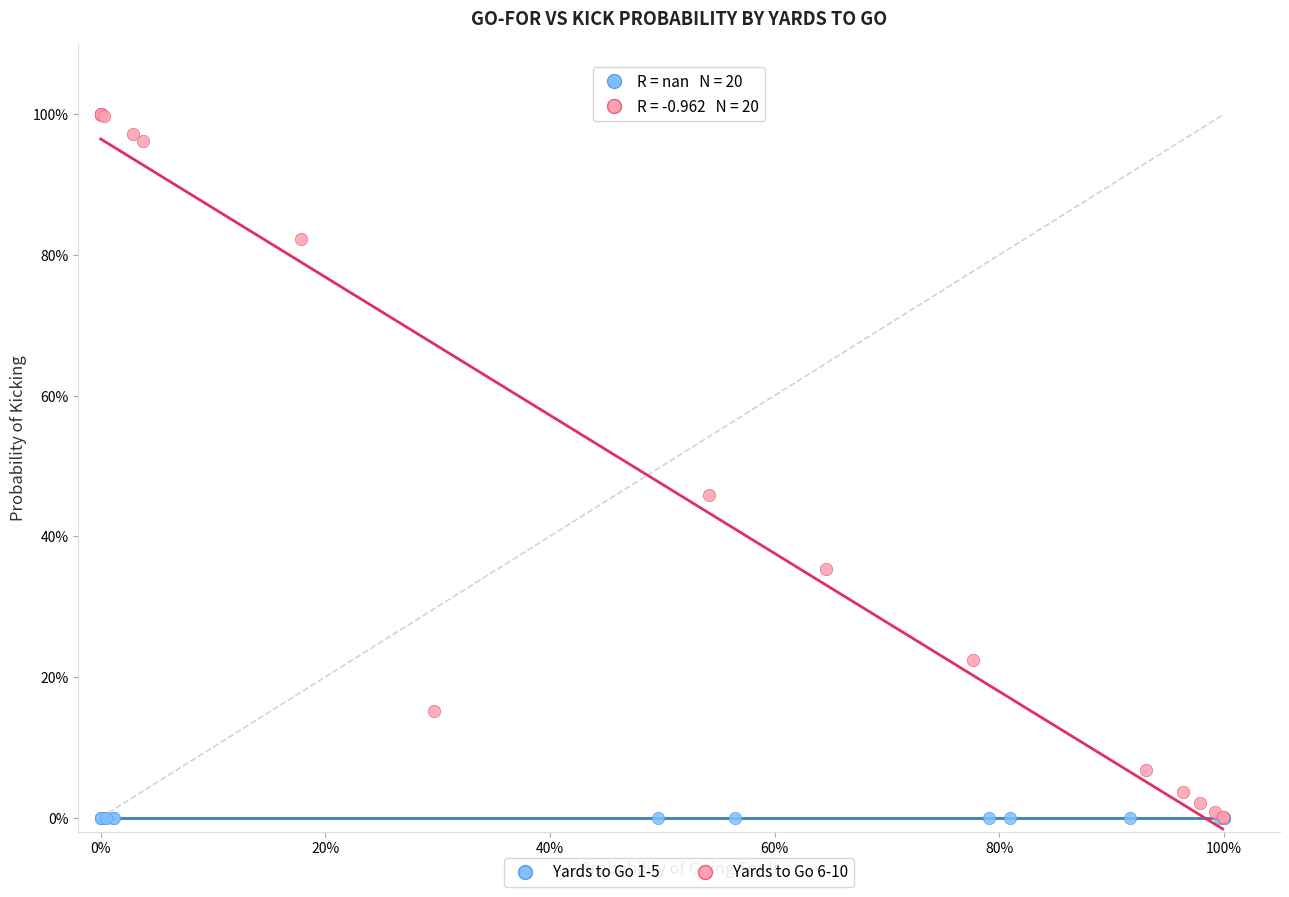

Which series contains the highest Y value?

Yards to Go 6-10